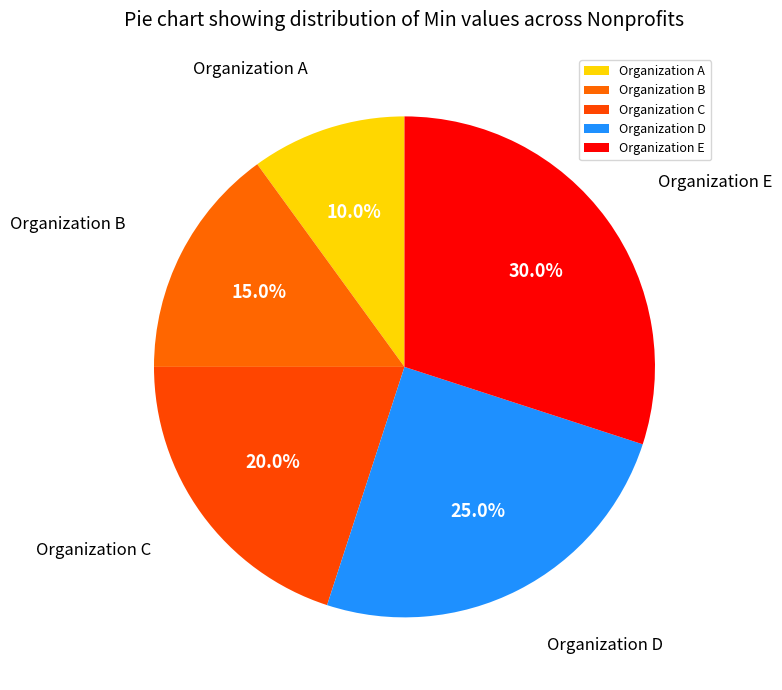

Is there any slice that represents more than half of the pie?

No